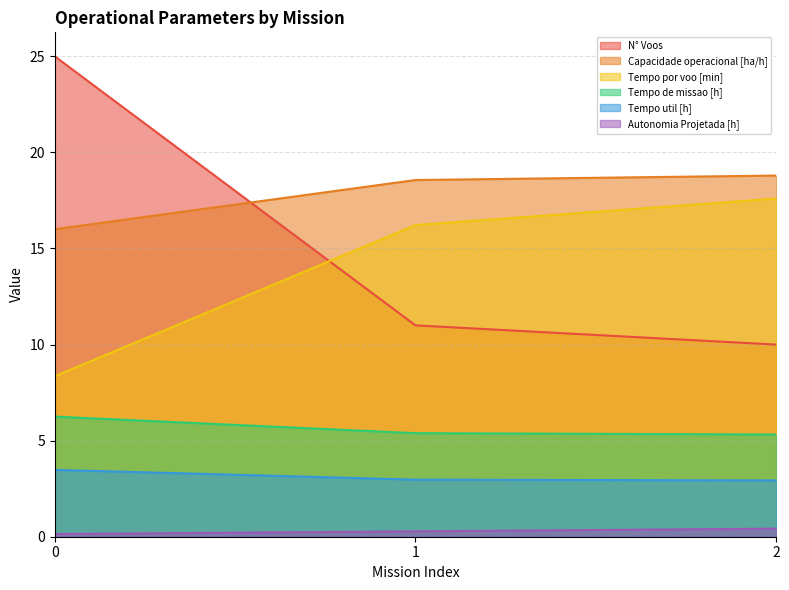

What is the greatest value displayed?

25.0